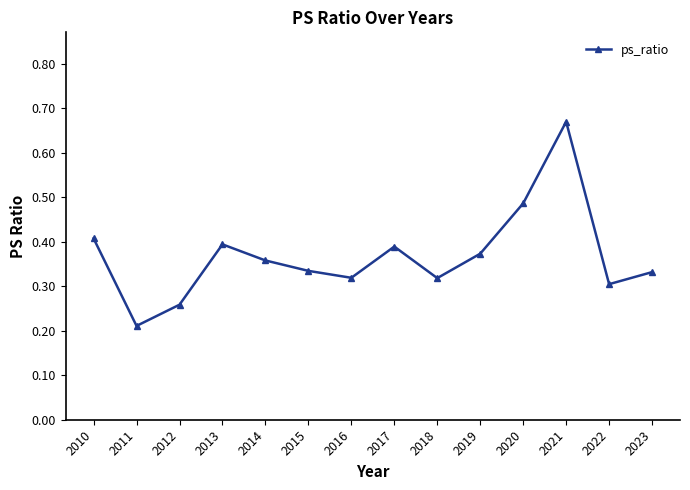

At which label is the value closest to 0?

2011